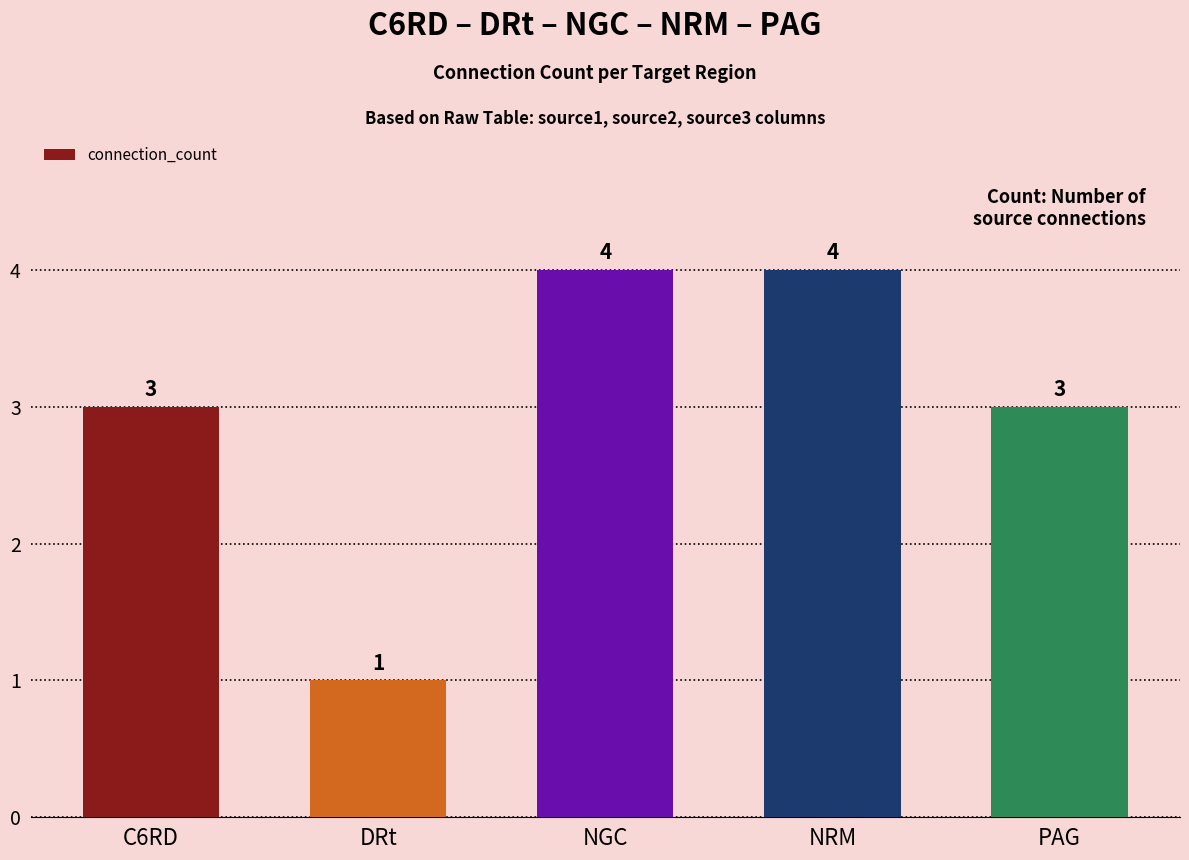

Reading right to left, extract all data points from this chart.

3	4	4	1	3